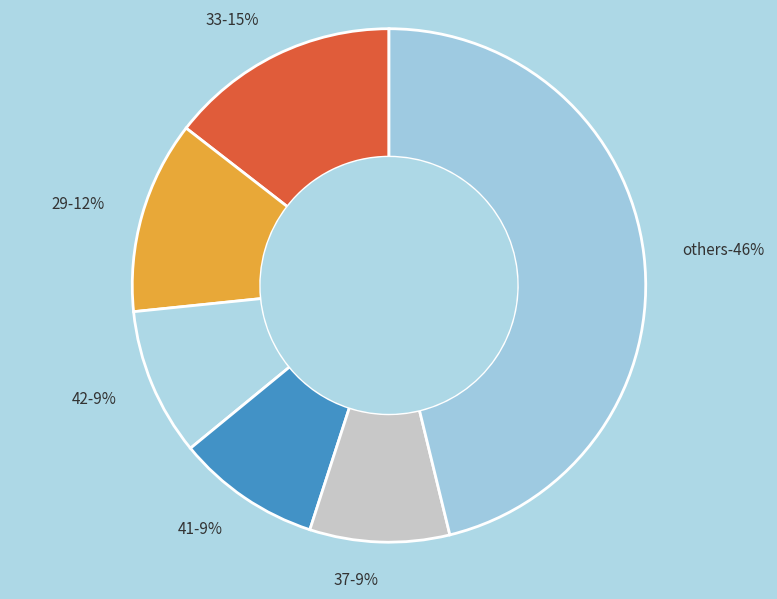

Is there a majority slice in this chart?

No